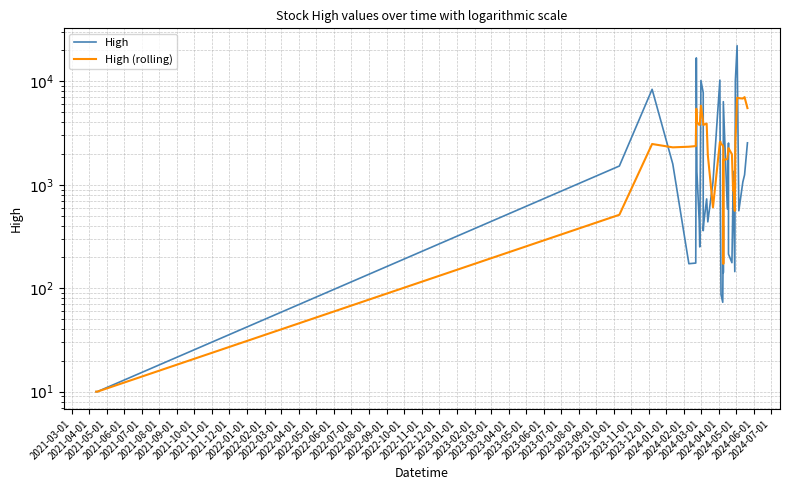

How many times do High and High (rolling) cross each other?

15